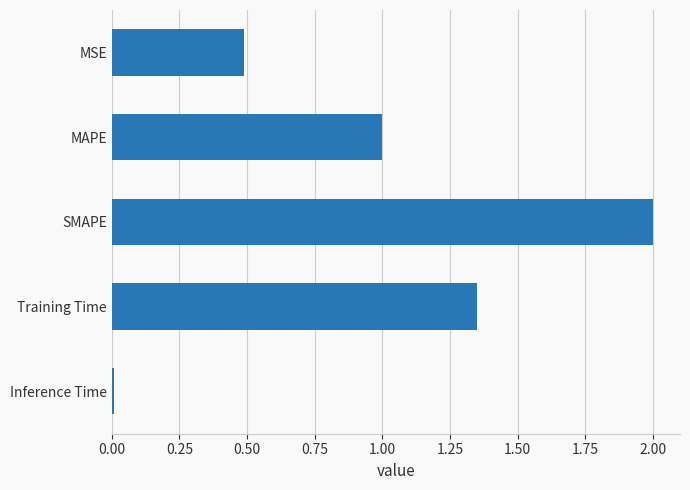

Rank the categories by value from lowest to highest.

Inference Time, MSE, MAPE, Training Time, SMAPE